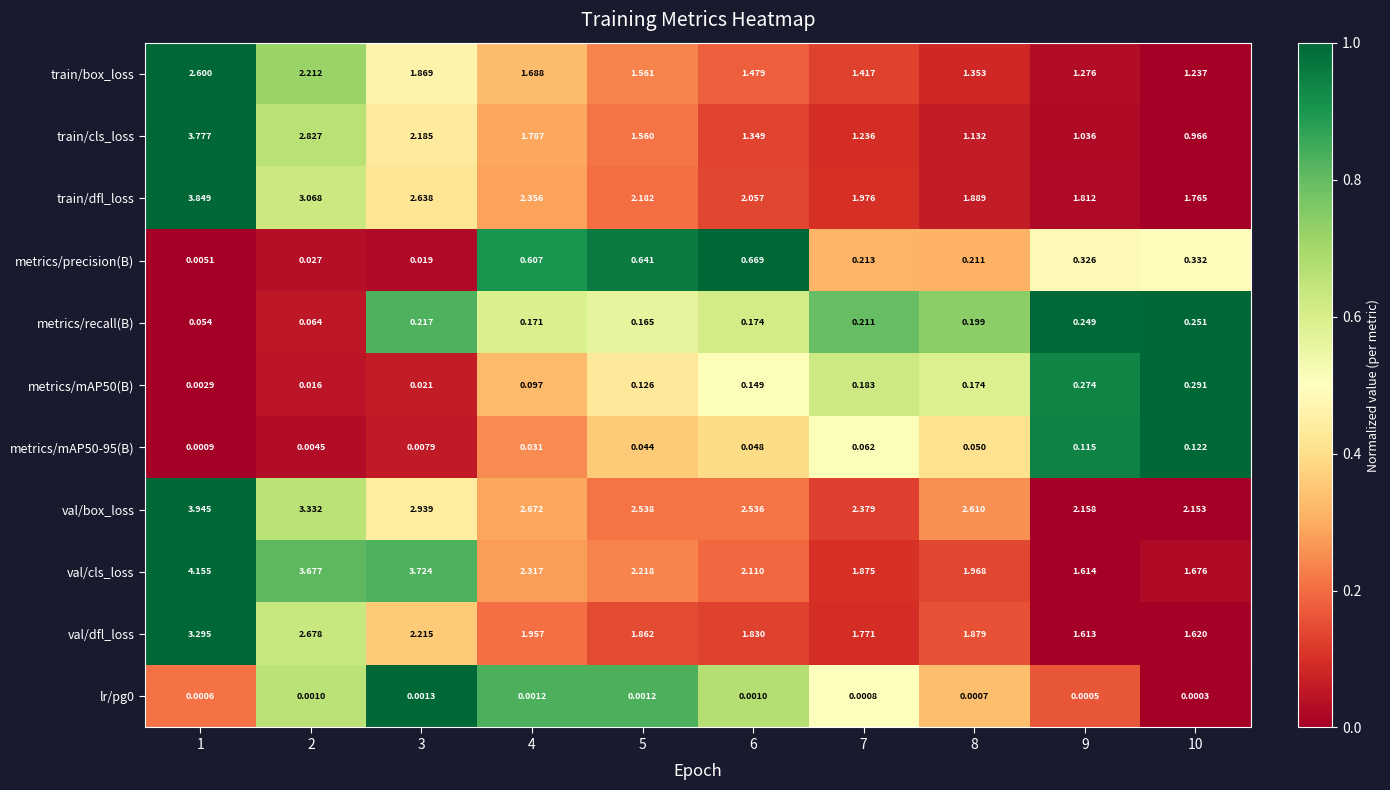

Is the value of val/box_loss at 9 greater than the value of metrics/recall(B) at 9?

Yes